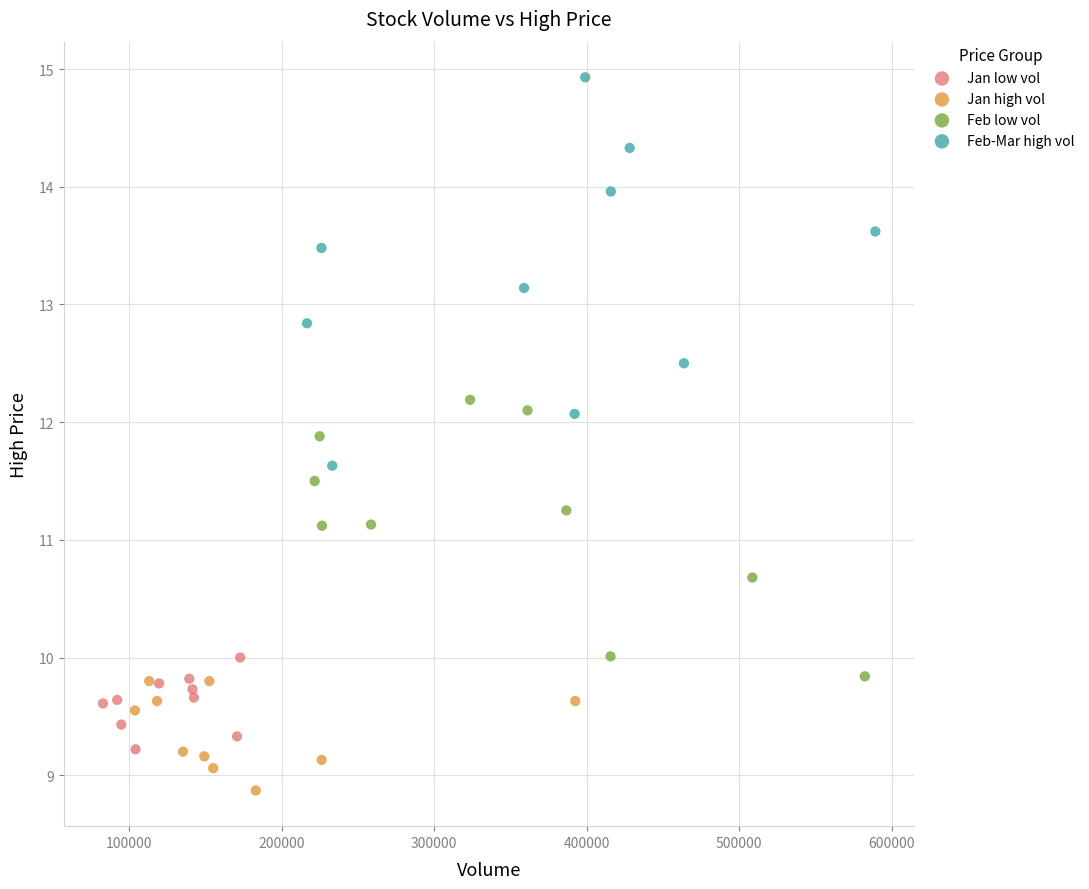

Which series contains the lowest Y value?

Jan high vol